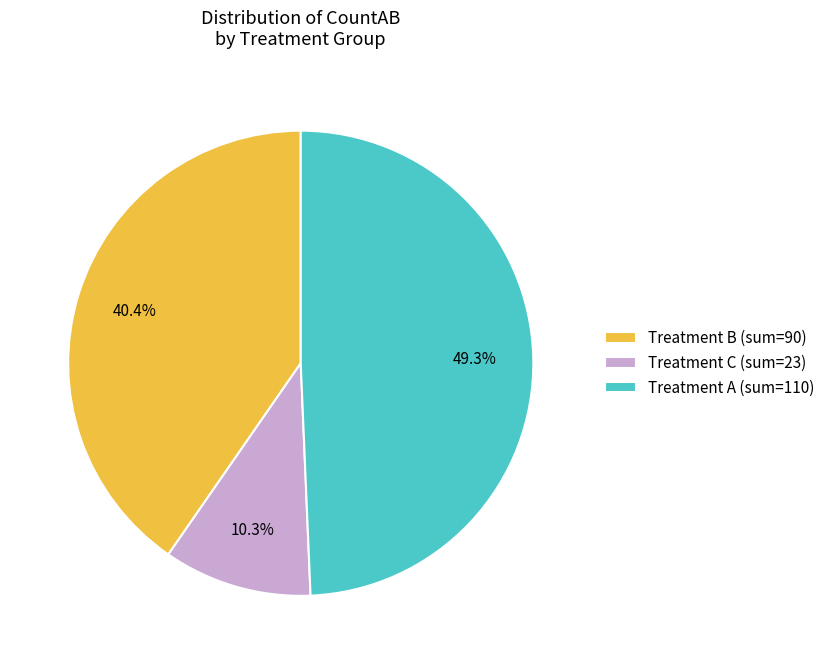

What is the total percentage of Treatment B (sum=90) and Treatment C (sum=23)?

50.7%